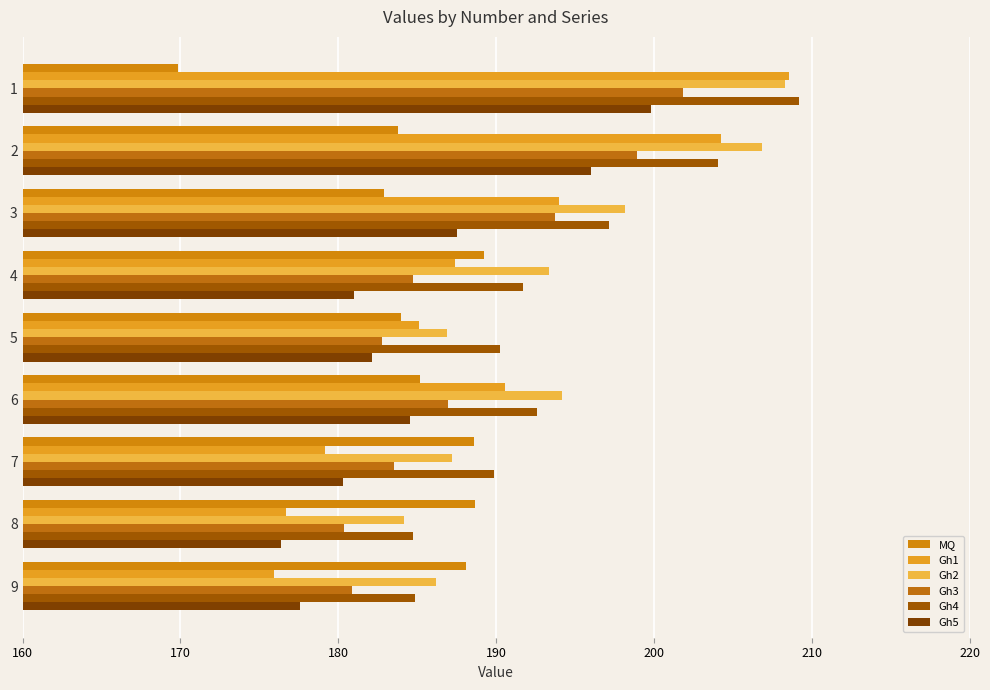

How many series are shown in this chart?

6